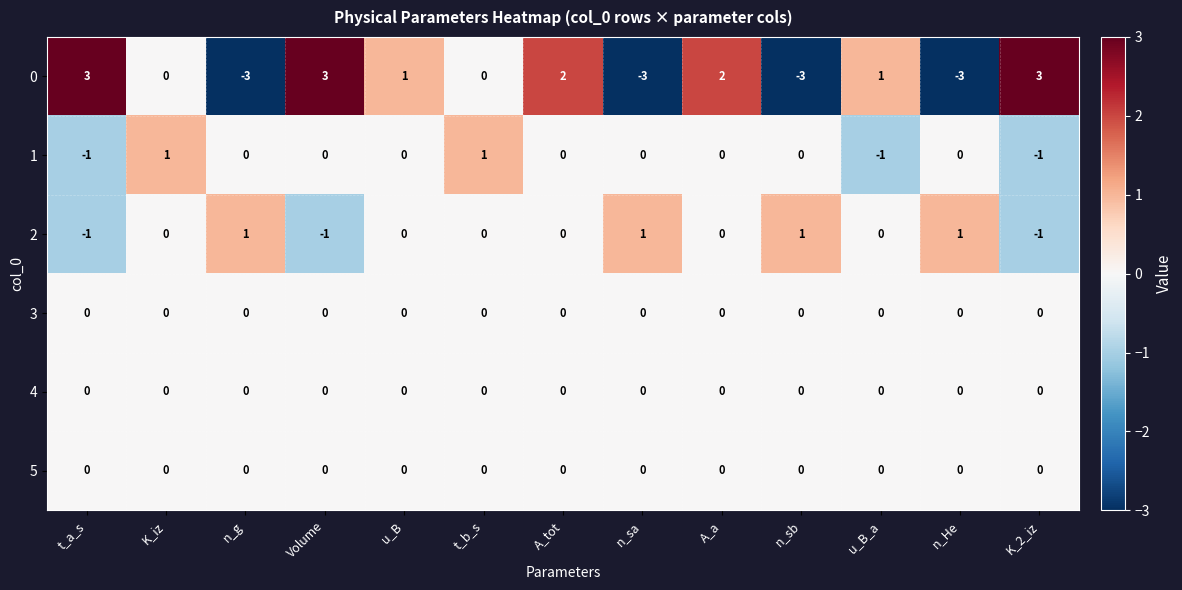

Count the number of categories in the chart.

13